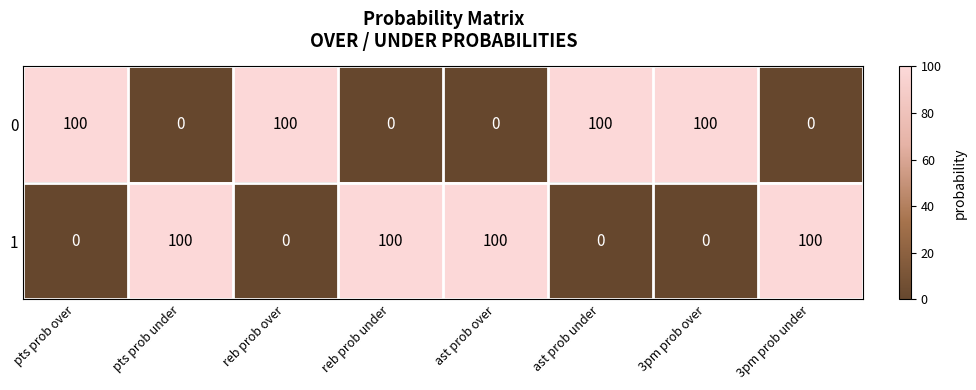

Reading right to left, list all the values displayed in this chart.

0: 0	100	100	0	0	100	0	100
1: 100	0	0	100	100	0	100	0